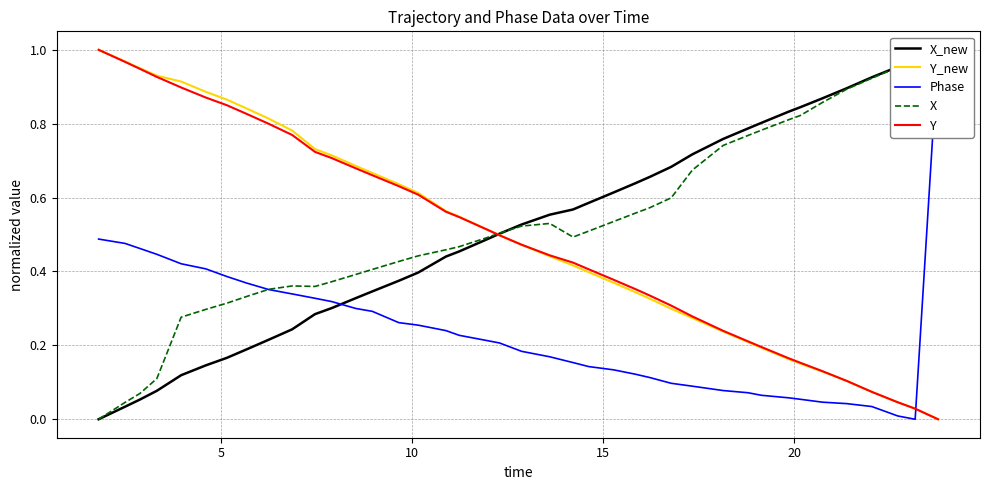

What is the difference between the maximum and minimum values in the X_new series?

1.0